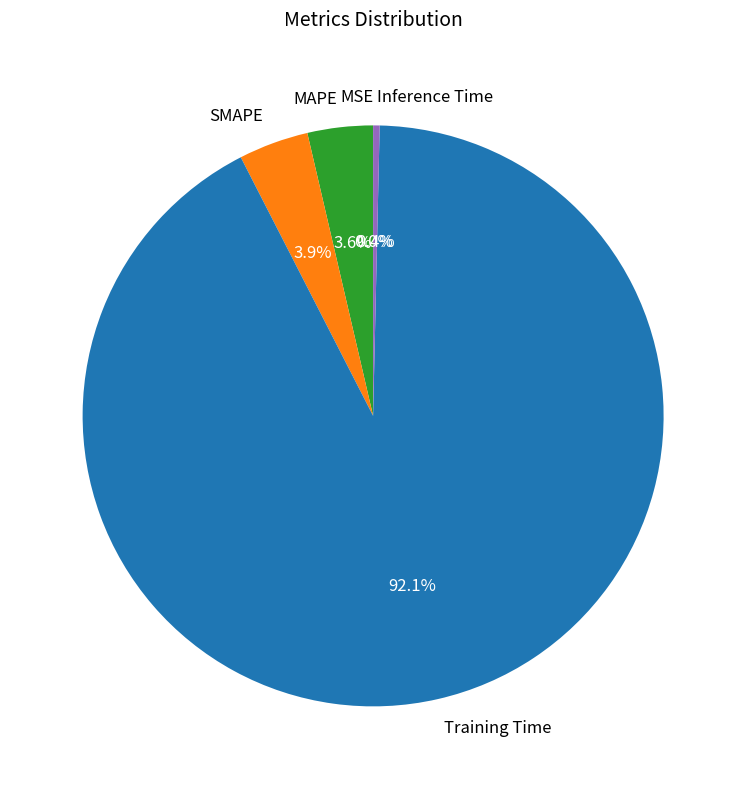

Combined, what portion of the pie is MAPE and Training Time?

95.7%